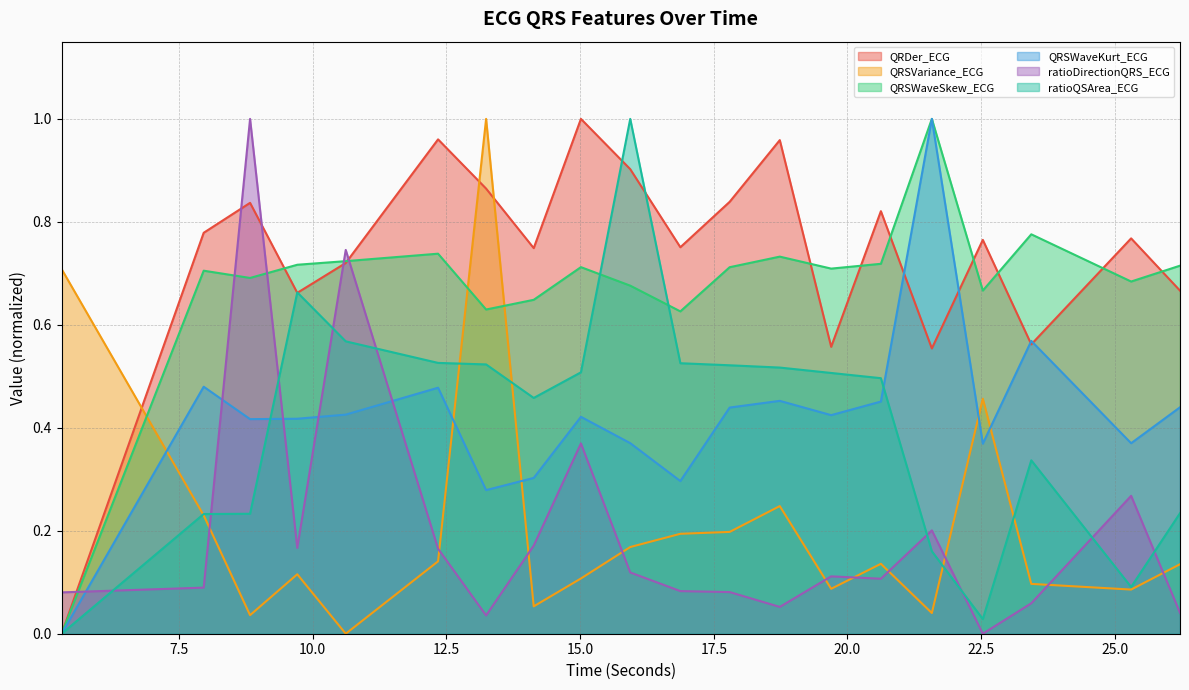

Where is the first local minimum for ratioDirectionQRS_ECG?

9.7109375